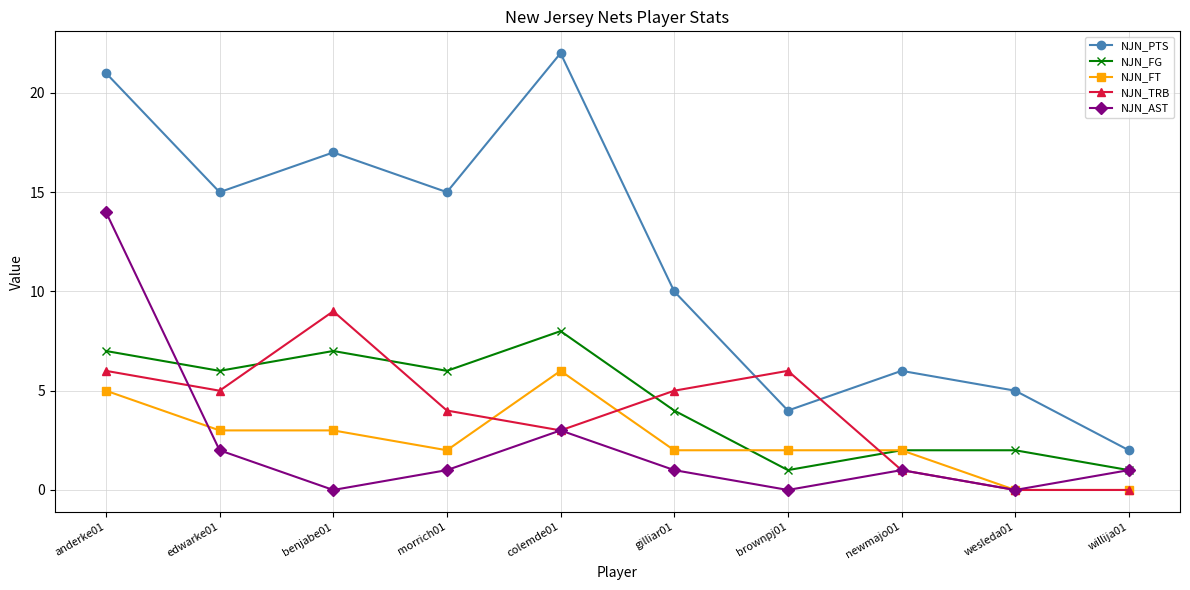

True or false: NJN_PTS and NJN_AST cross at least once.

False